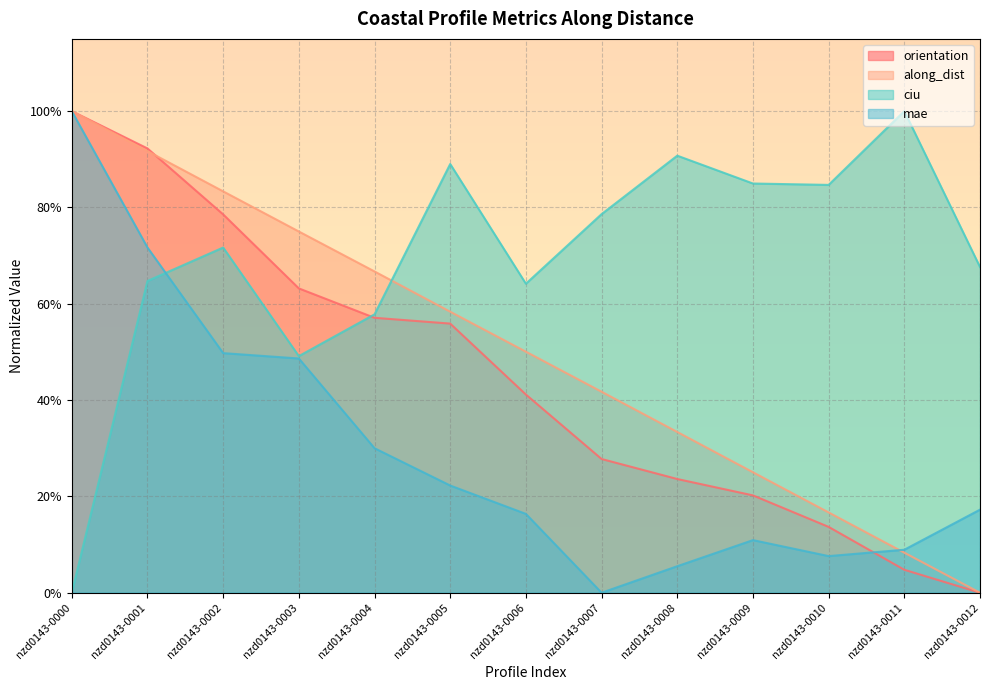

Is it true that orientation equals 0.1 at nzd0143-0010?

True